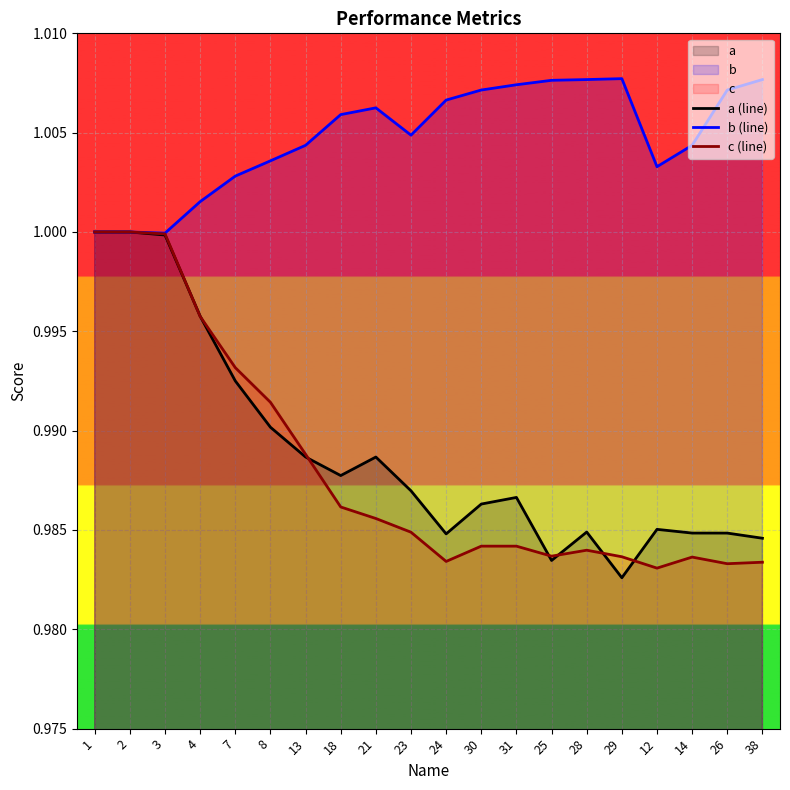

How many lines are shown in the chart?

3